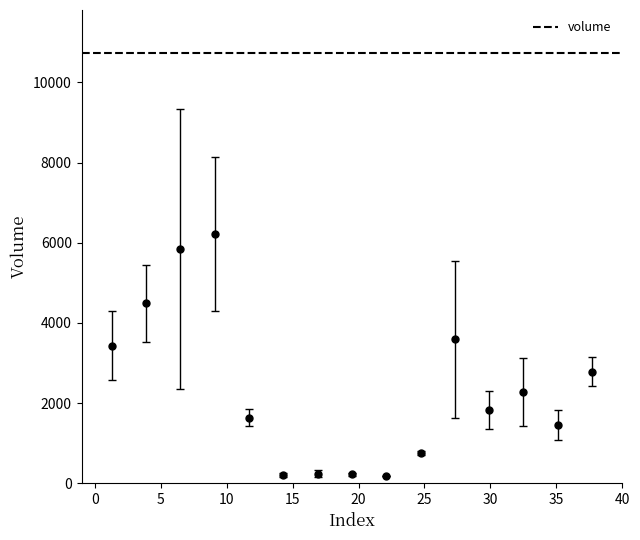

What is the greatest value displayed?

6212.8